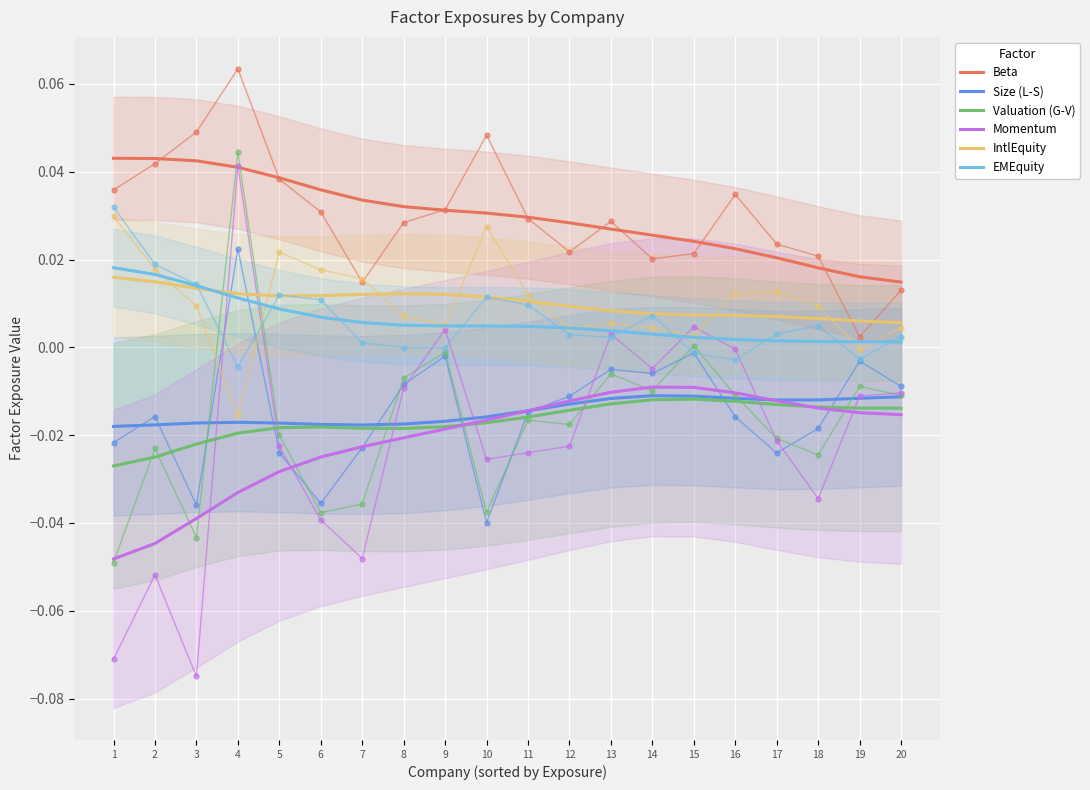

Which series changed the most between 7 and 10?

Momentum